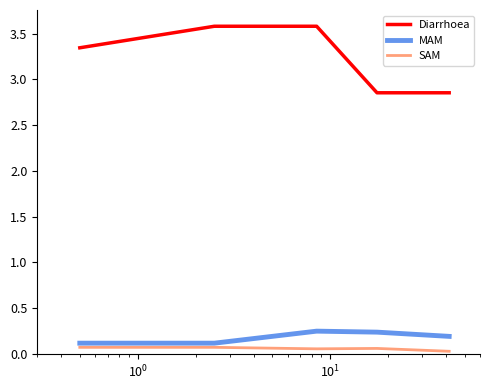

In SAM, how many points are lower than both neighbors (excluding endpoints)?

1